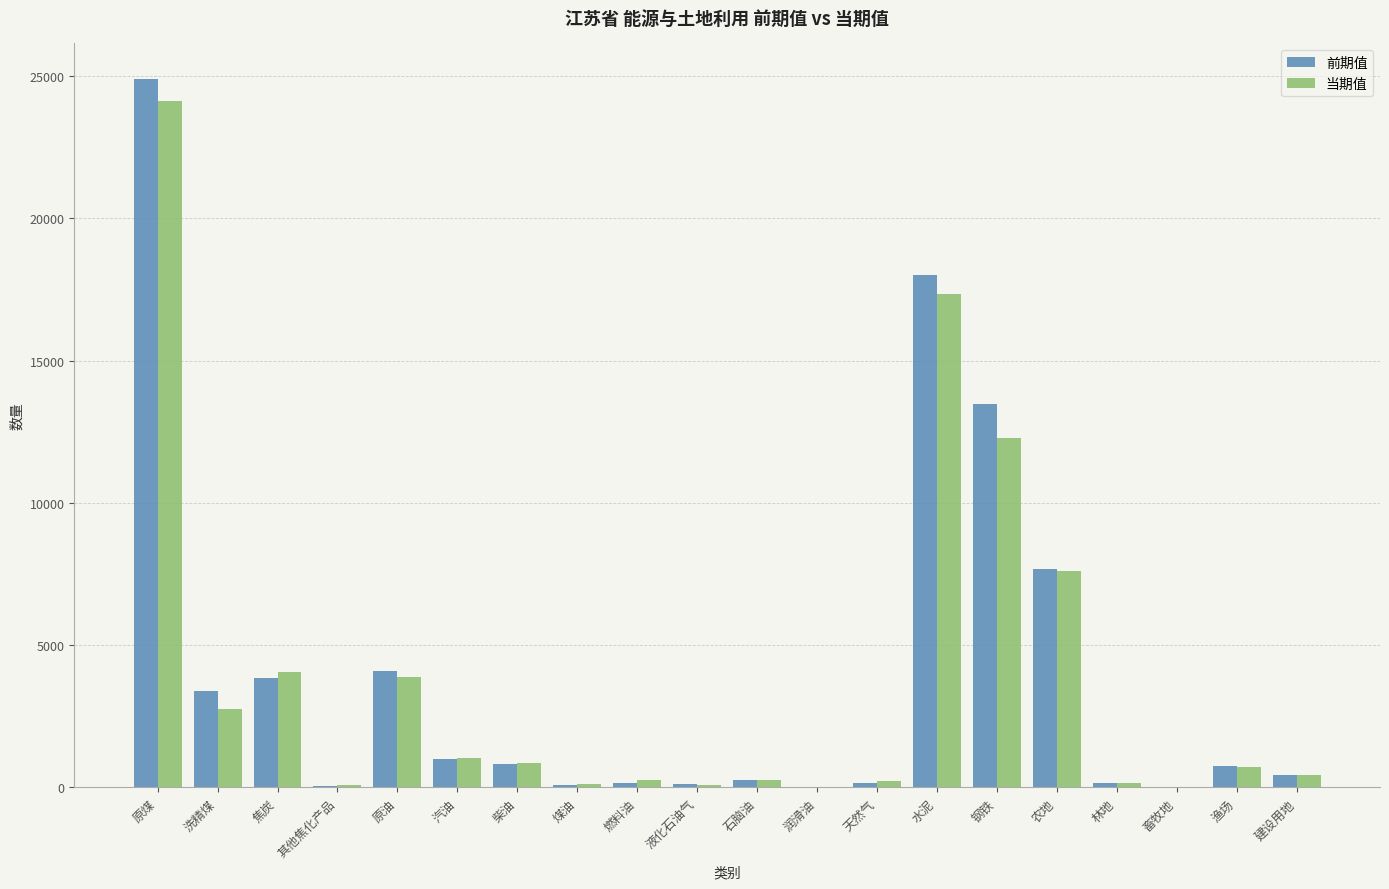

What is the sum of all 前期值 values?

79378.6